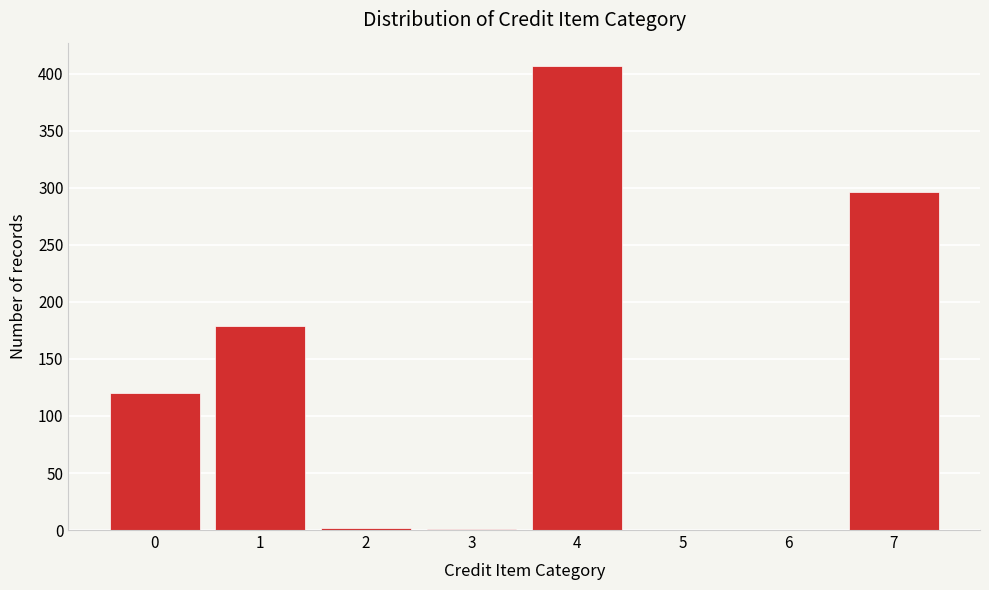

What is the maximum value shown in the chart?

407